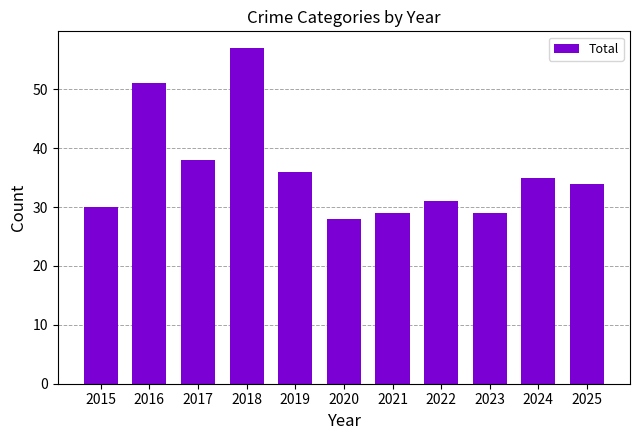

What is the difference between the maximum and minimum values?

29